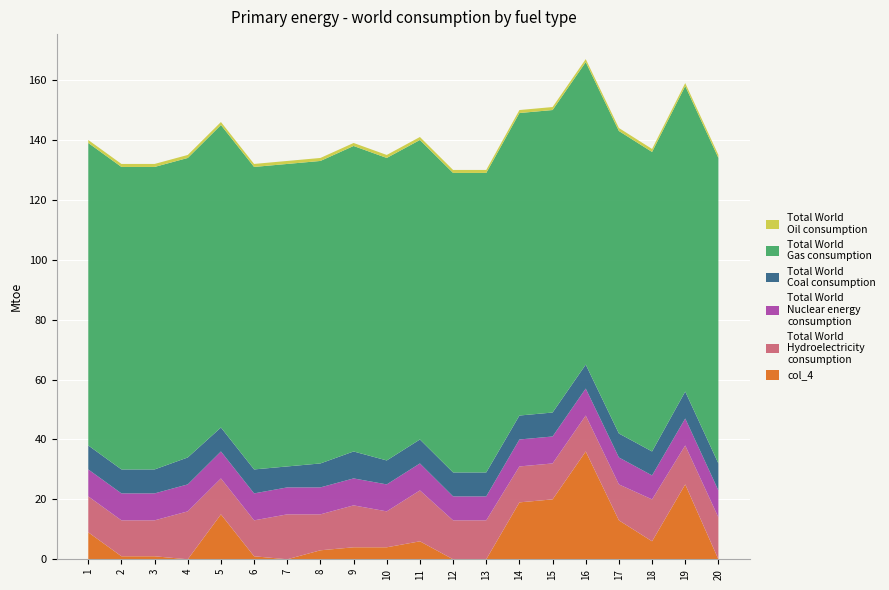

Reading left to right, what are all the values shown in this chart?

col_2: 1=9	2=1	3=1	4=0	5=15	6=1	7=0	8=3	9=4	10=4	11=6	12=0	13=0	14=19	15=20	16=36	17=13	18=6	19=25	20=0
col_1: 1=12	2=12	3=12	4=16	5=12	6=12	7=15	8=12	9=14	10=12	11=17	12=13	13=13	14=12	15=12	16=12	17=12	18=14	19=13	20=14
col_3: 1=9	2=9	3=9	4=9	5=9	6=9	7=9	8=9	9=9	10=9	11=9	12=8	13=8	14=9	15=9	16=9	17=9	18=8	19=9	20=9
col_5: 1=8	2=8	3=8	4=9	5=8	6=8	7=7	8=8	9=9	10=8	11=8	12=8	13=8	14=8	15=8	16=8	17=8	18=8	19=9	20=9
col_6: 1=101	2=101	3=101	4=100	5=101	6=101	7=101	8=101	9=102	10=101	11=100	12=100	13=100	14=101	15=101	16=101	17=101	18=100	19=102	20=102
col_4: 1=1	2=1	3=1	4=1	5=1	6=1	7=1	8=1	9=1	10=1	11=1	12=1	13=1	14=1	15=1	16=1	17=1	18=1	19=1	20=1